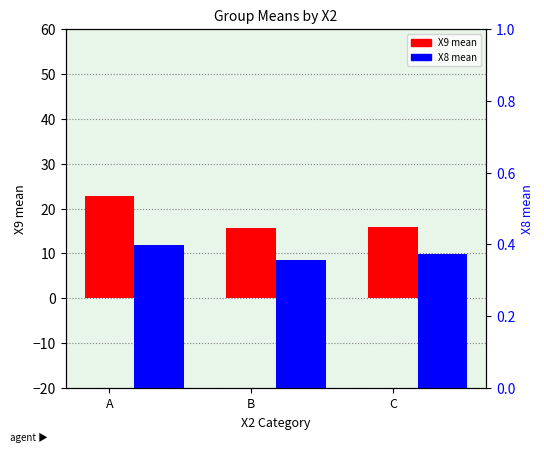

Are the bars horizontal?

No